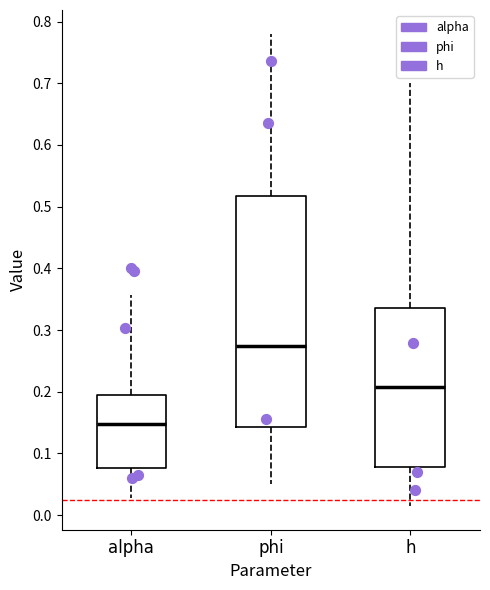

Reading left to right, transcribe this box plot: for each box, give where its median line is, the range the box spans, and where its two whiskers end, as read against the y-axis. The values are not printed on the chart, so give them approximately, as read against the axis.

alpha: median 0.15, box 0.08 to 0.19, whiskers 0.03 to 0.36
phi: median 0.27, box 0.14 to 0.52, whiskers 0.05 to 0.78
h: median 0.21, box 0.08 to 0.34, whiskers 0.01 to 0.70